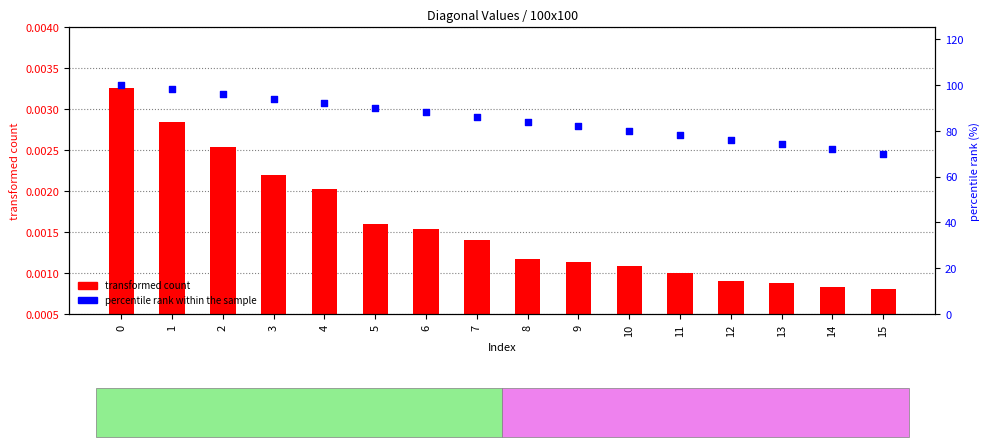

Which series has the largest Y range (max minus min)?

percentile rank within the sample